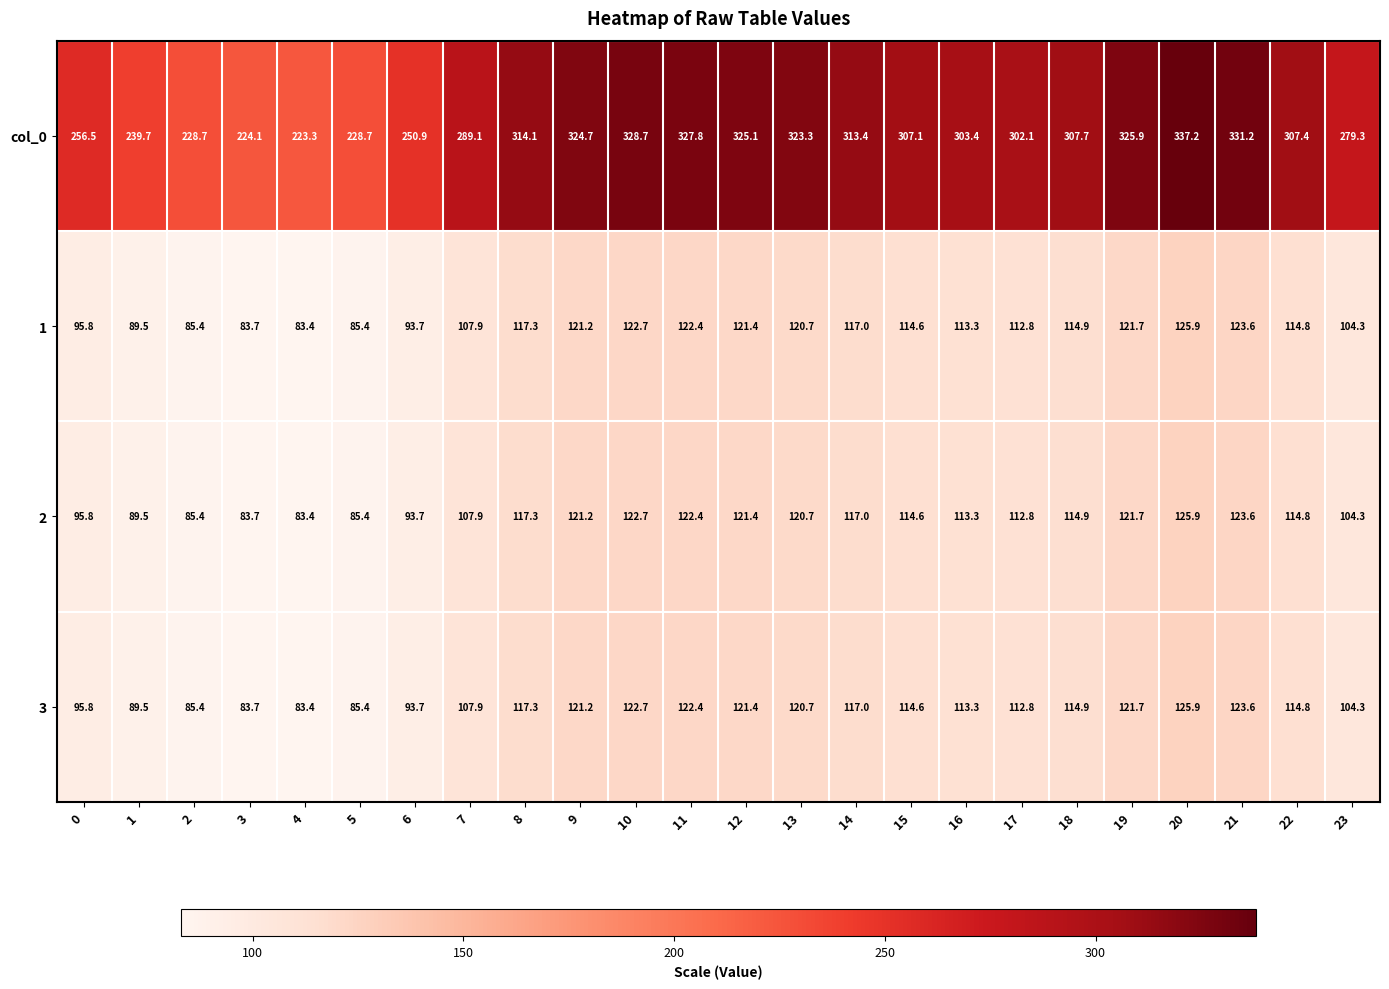

What is the spread (max minus min) of values at 21?

207.6